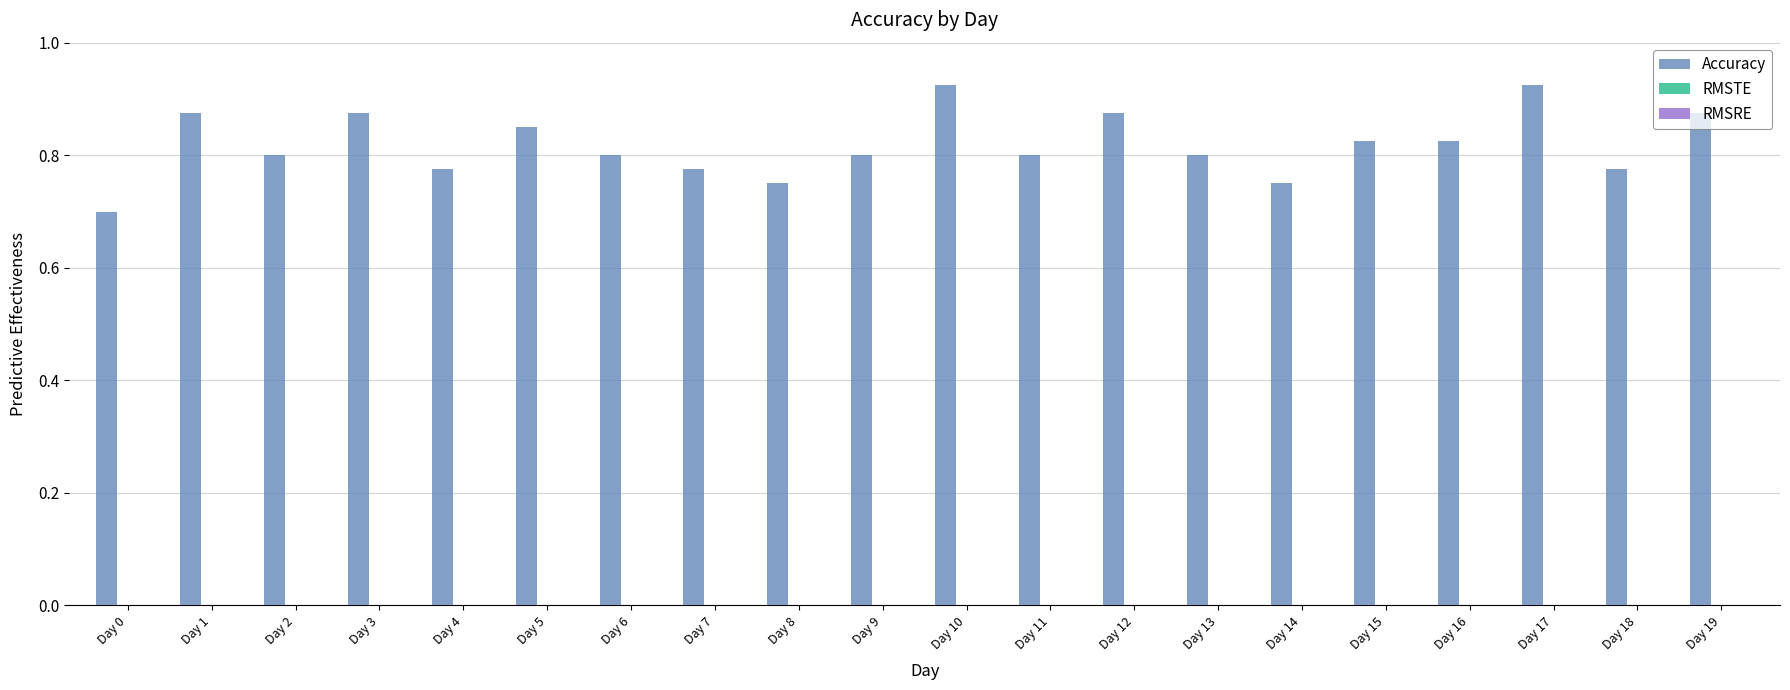

Which label corresponds to the smallest value in the chart?

Day 0